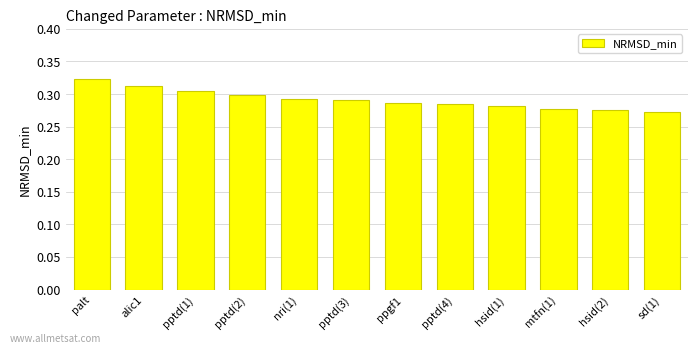

What is the sum of all values?

3.5